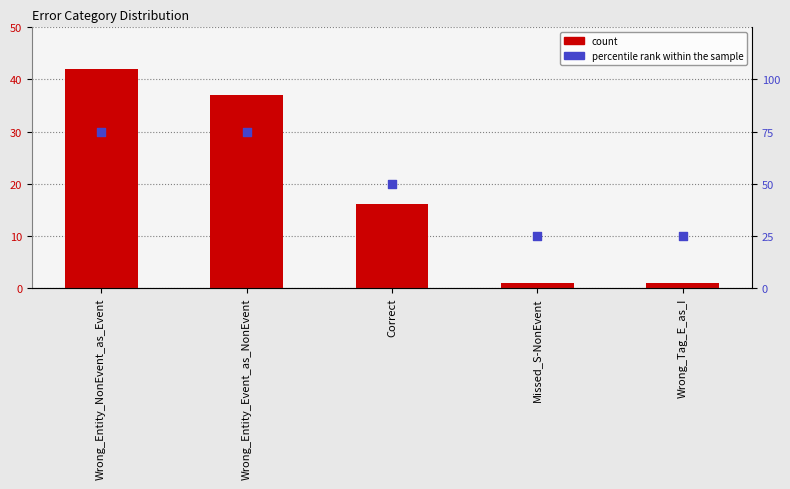

Which series has the largest total across all categories?

percentile rank within the sample